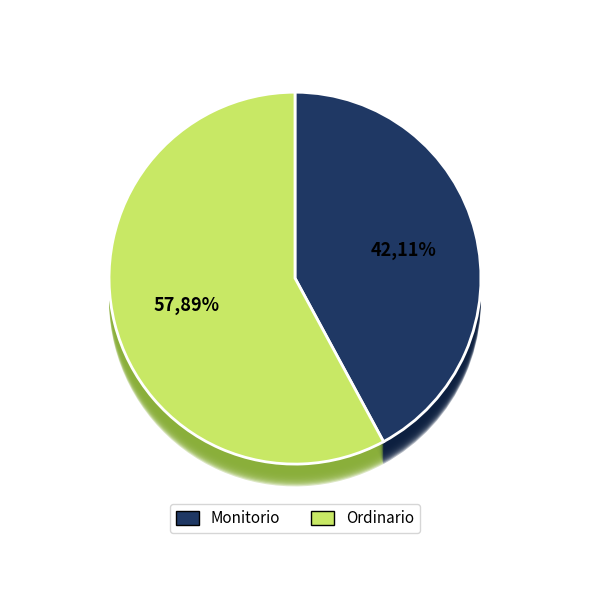

Between Monitorio and Ordinario, which is larger?

Ordinario